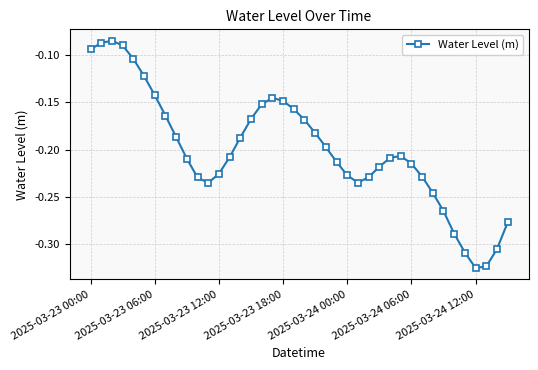

True or false: the data has more than 1 interior local peaks.

True